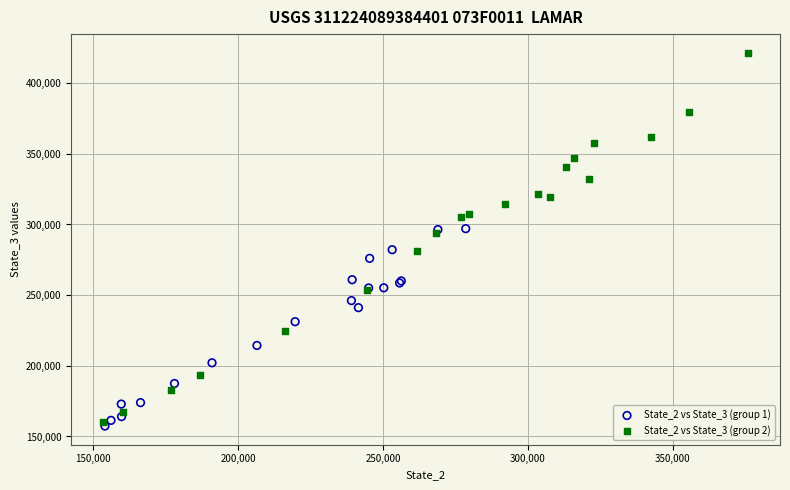

Which series contains the highest Y value?

State_2 vs State_3 (group 2)